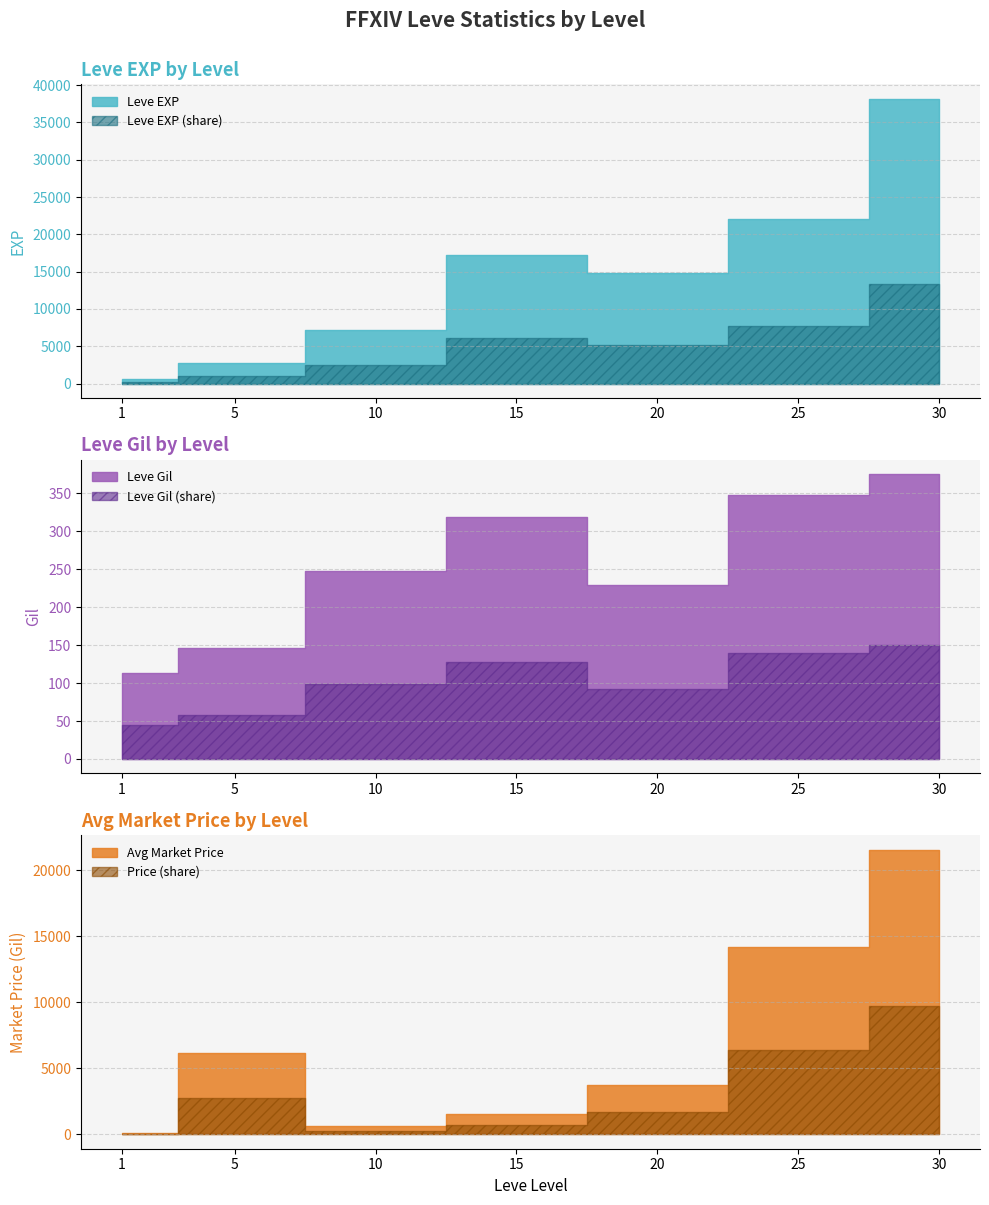

True or false: Leve Gil and Leve EXP cross at least once.

False